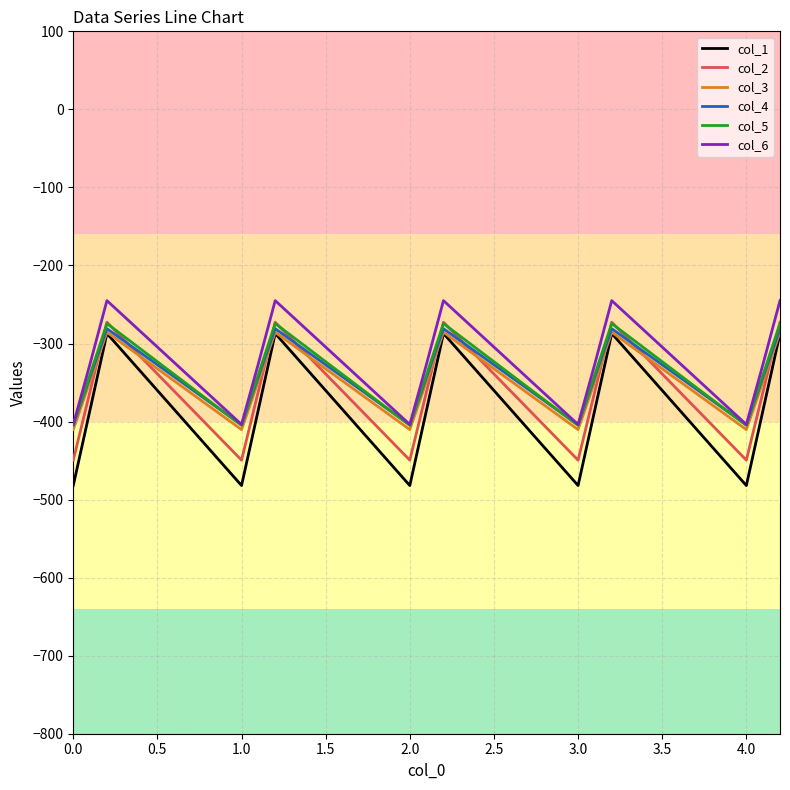

Which series has the widest spread of values?

col_1